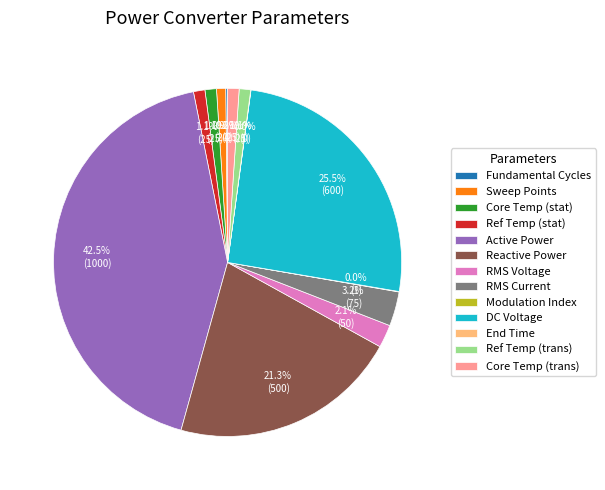

Which has a higher value, Reactive Power or Active Power?

Active Power